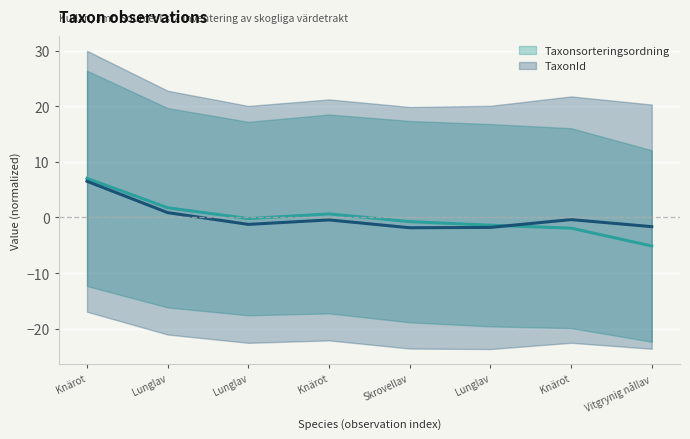

List the series in order of their peak value, highest first.

Taxonsorteringsordning, TaxonId